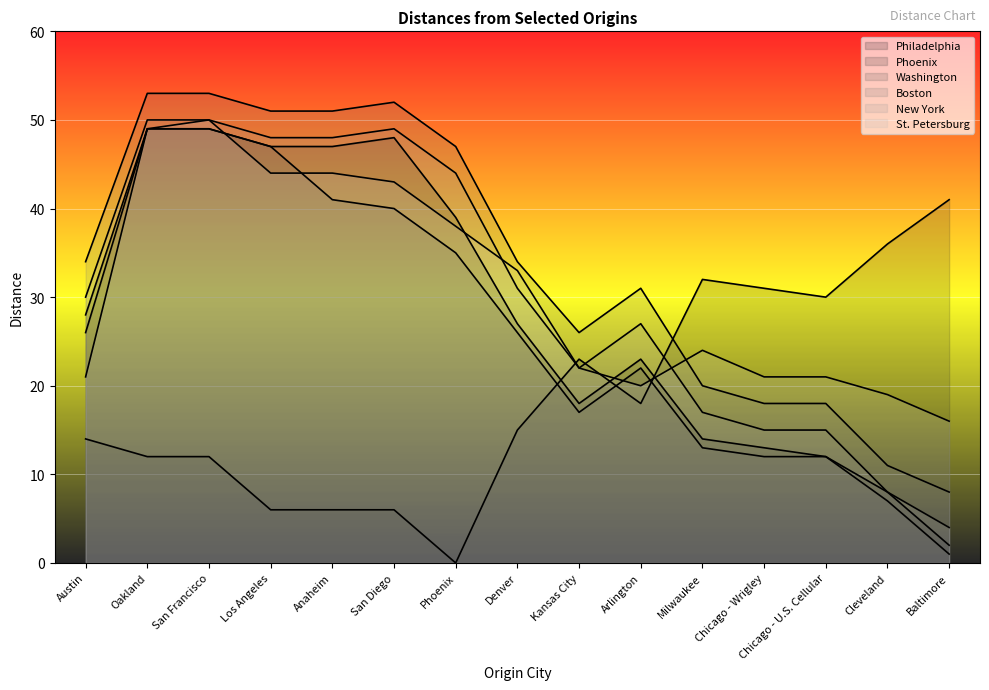

True or false: Philadelphia has a value of 74 at Oakland.

False